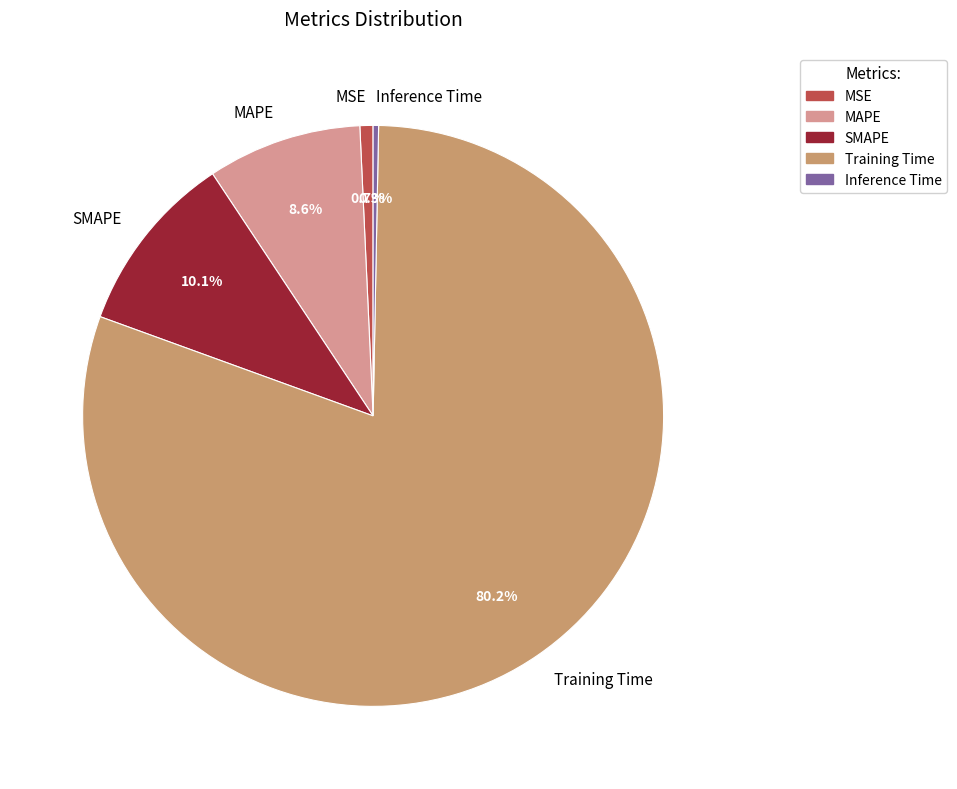

Do MAPE and Training Time together represent more than half of the pie?

Yes